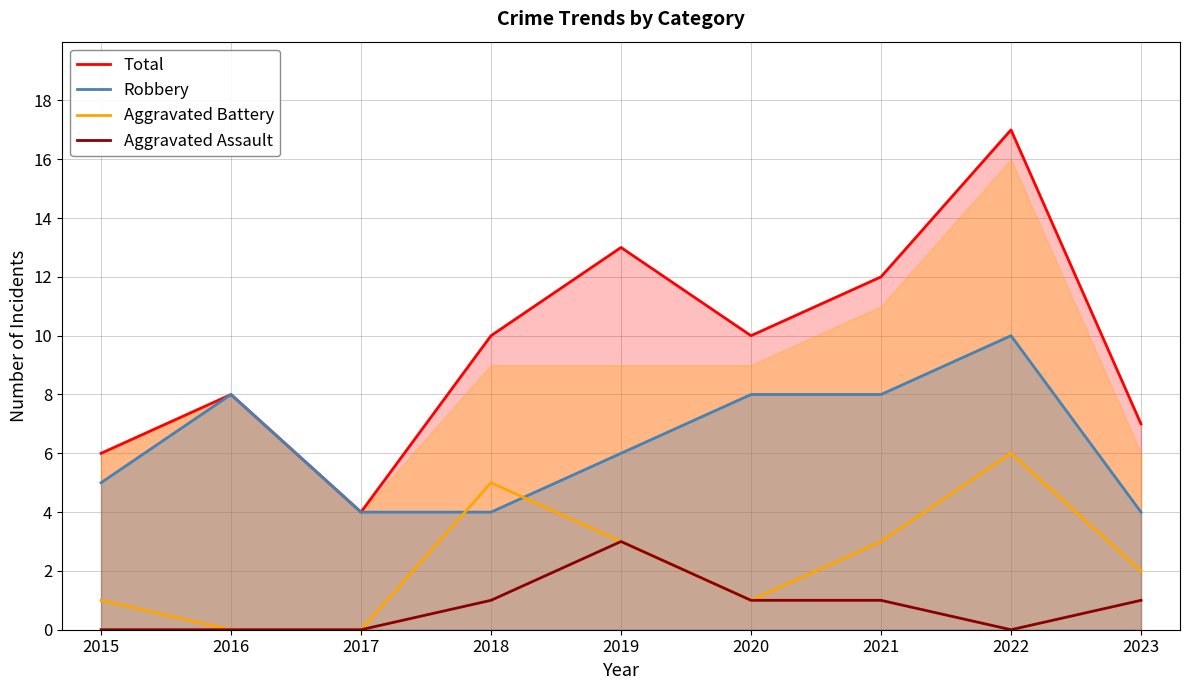

Where is the first local maximum for Aggravated Battery?

2018